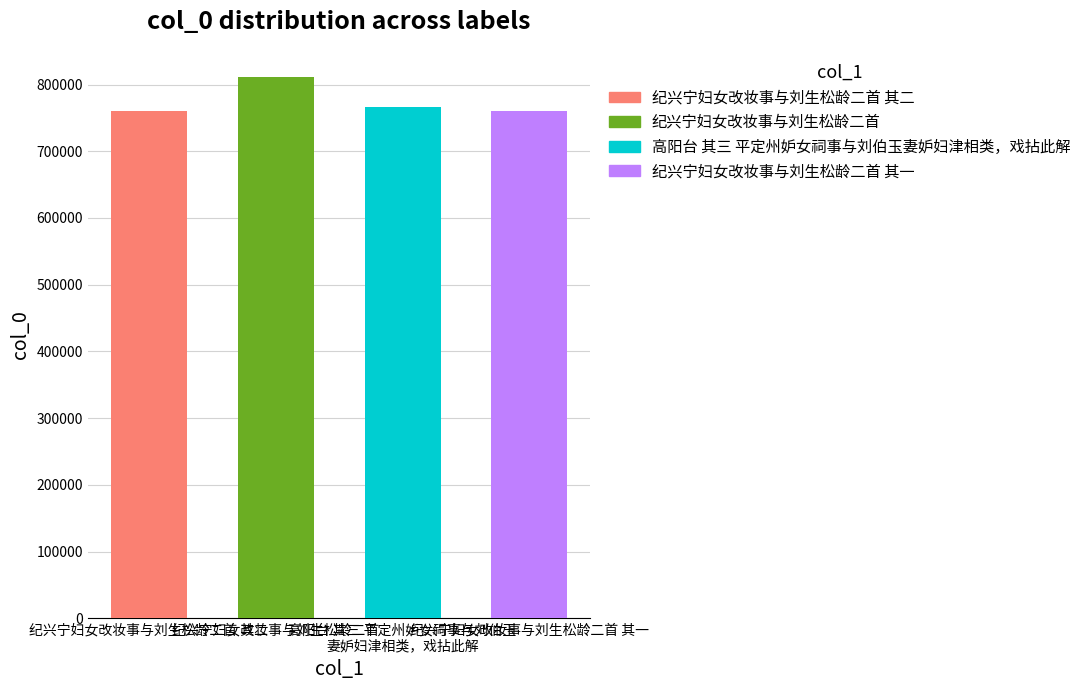

True or false: the data shows 811385 at 纪兴宁妇女改妆事与刘生松龄二首.

True